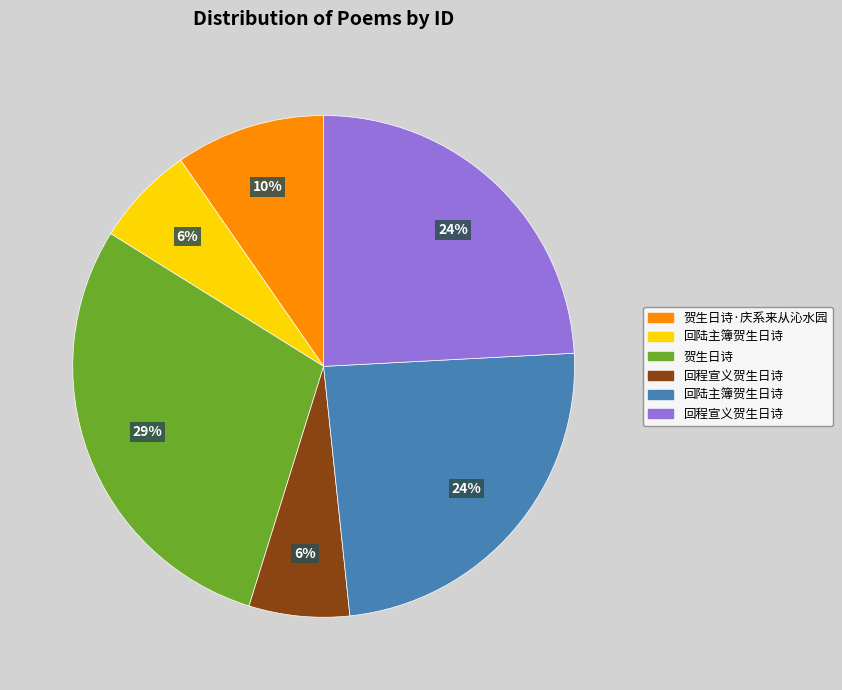

To the nearest percent, what is the difference between the largest and smallest slice percentages?

23%